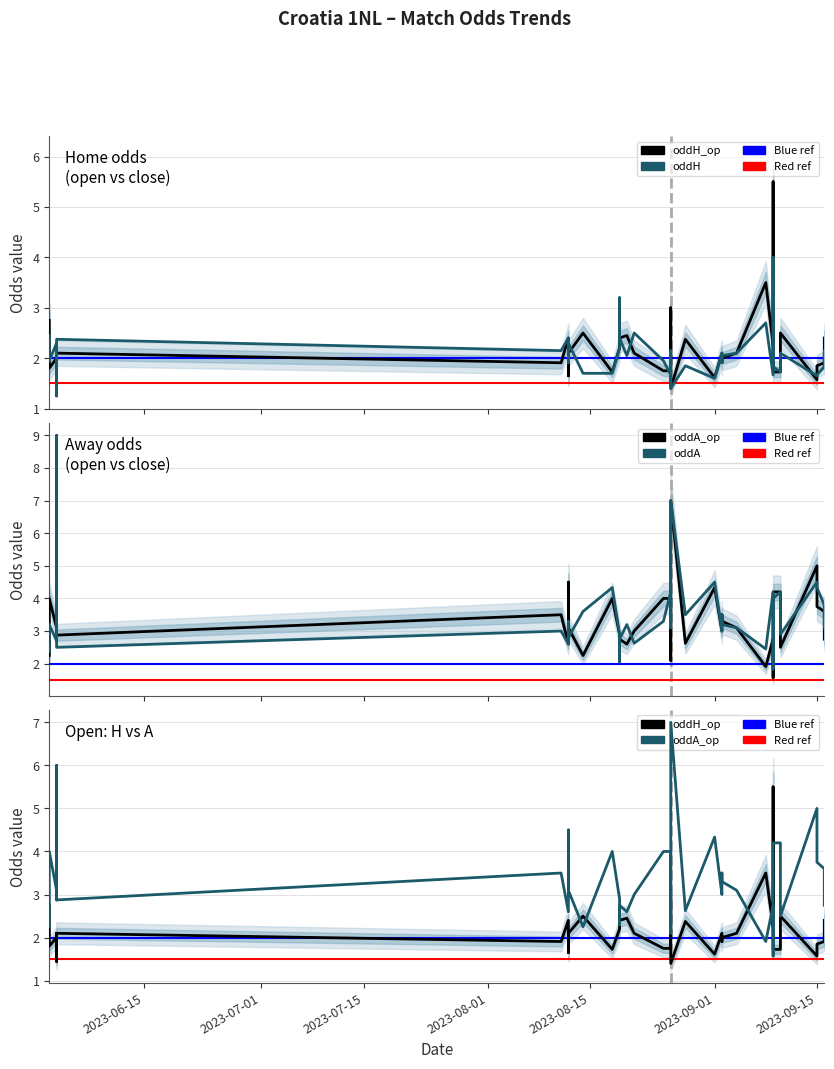

True or false: oddA and oddH_op cross at least once.

True